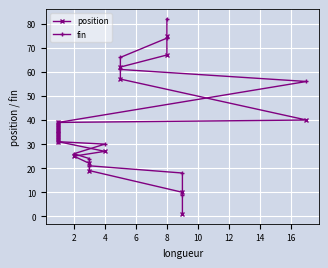

At 4, list the series in order from largest to smallest.

fin, position